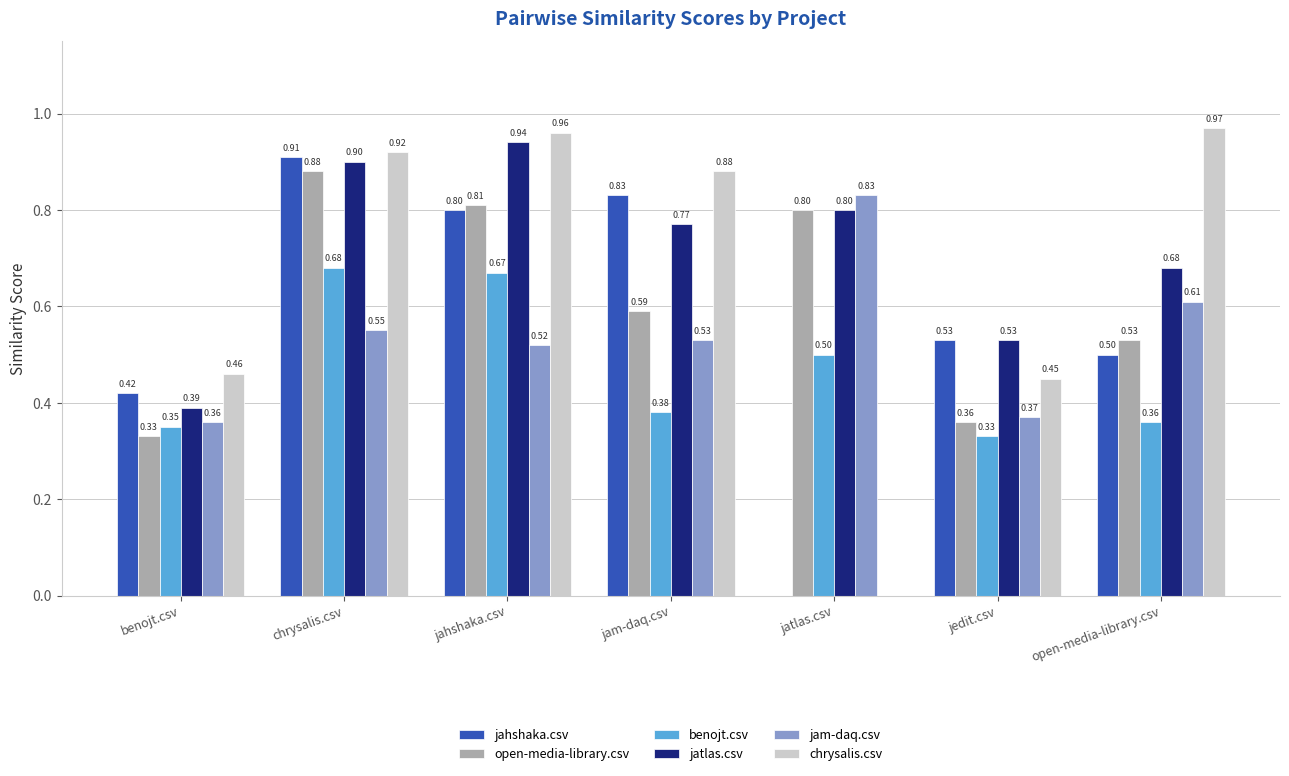

At which label is open-media-library.csv closest to 0?

benojt.csv